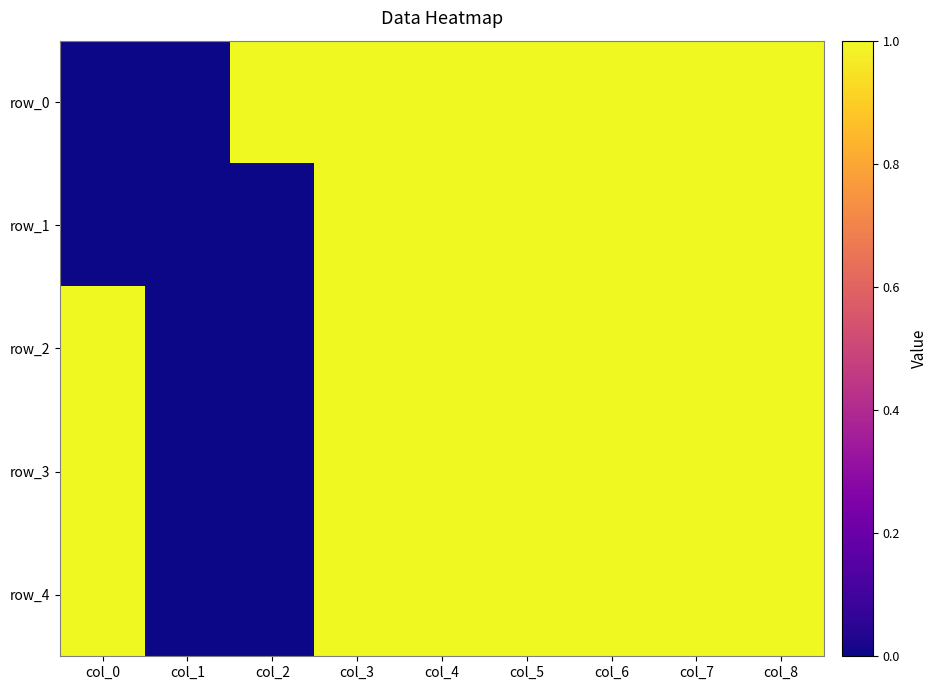

At which category is the sum across all series the highest?

col_3